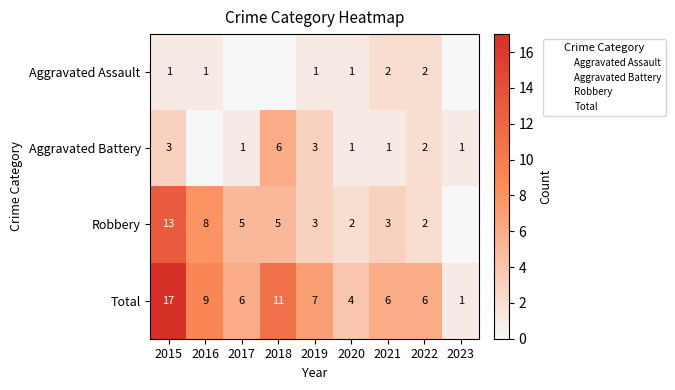

List the series in order of their overall mean, highest first.

Total, Robbery, Aggravated Battery, Aggravated Assault